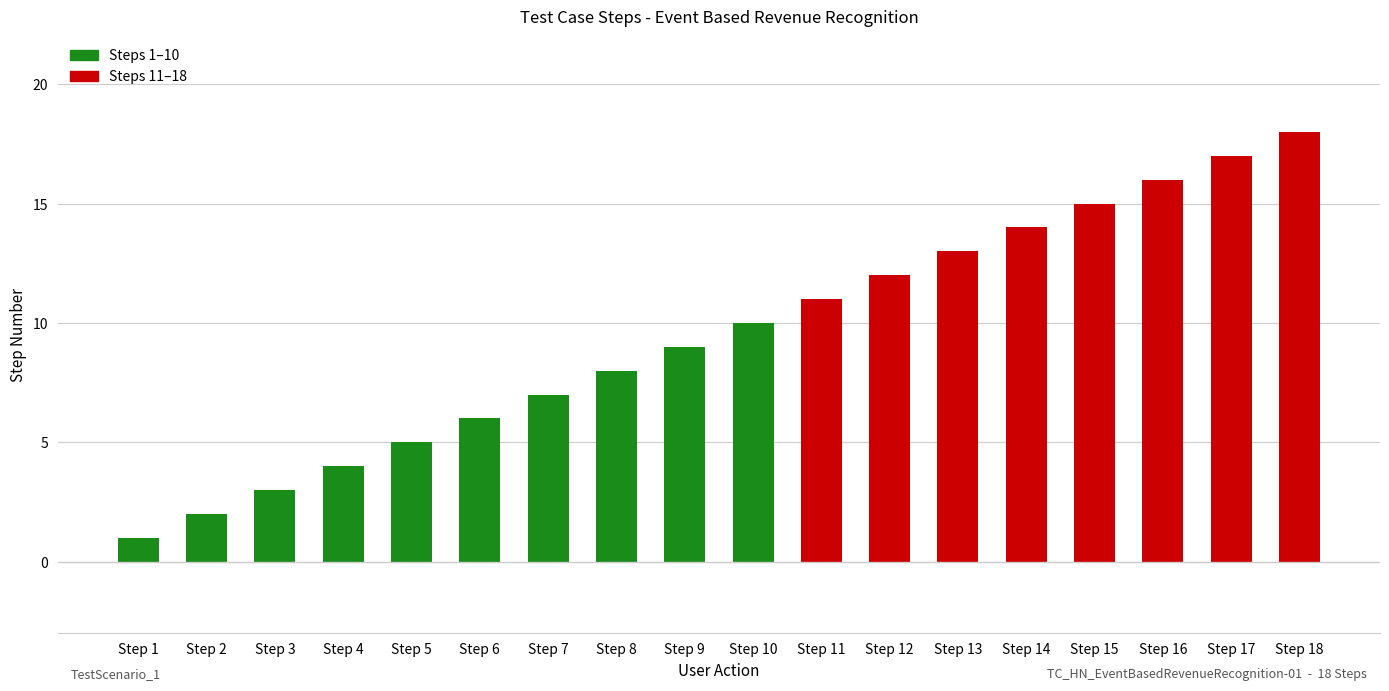

Are the bars grouped side by side (vs. stacked)?

No